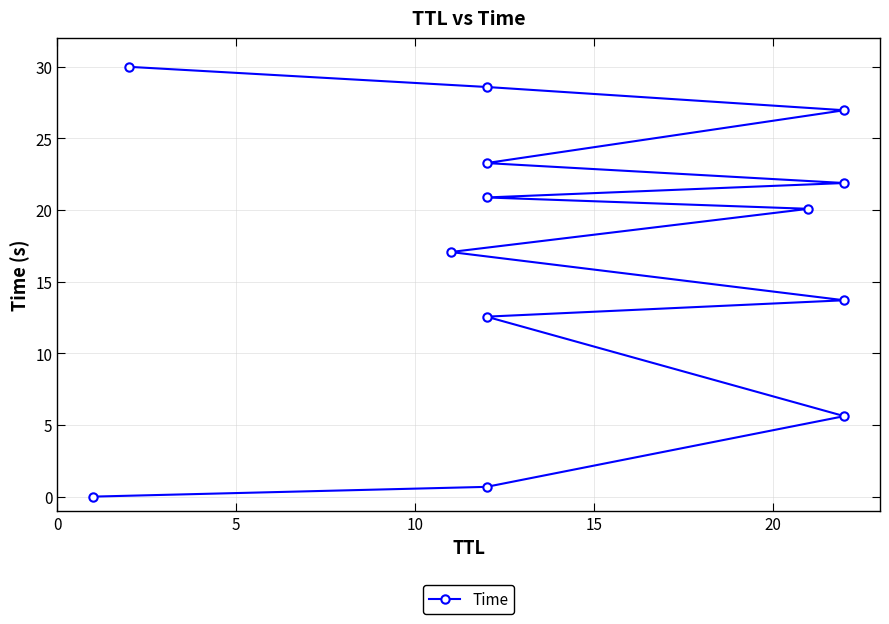

What is the greatest value displayed?

30.0